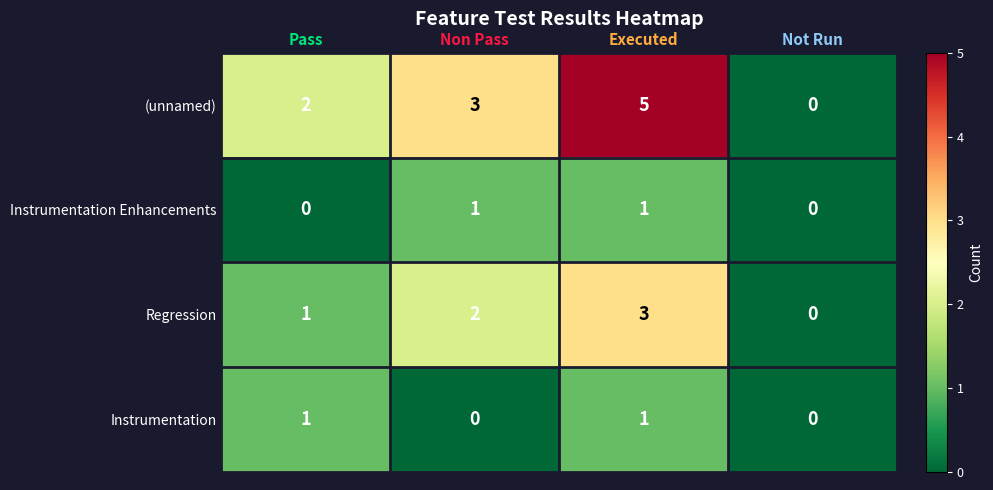

What is the maximum value shown in the chart?

5